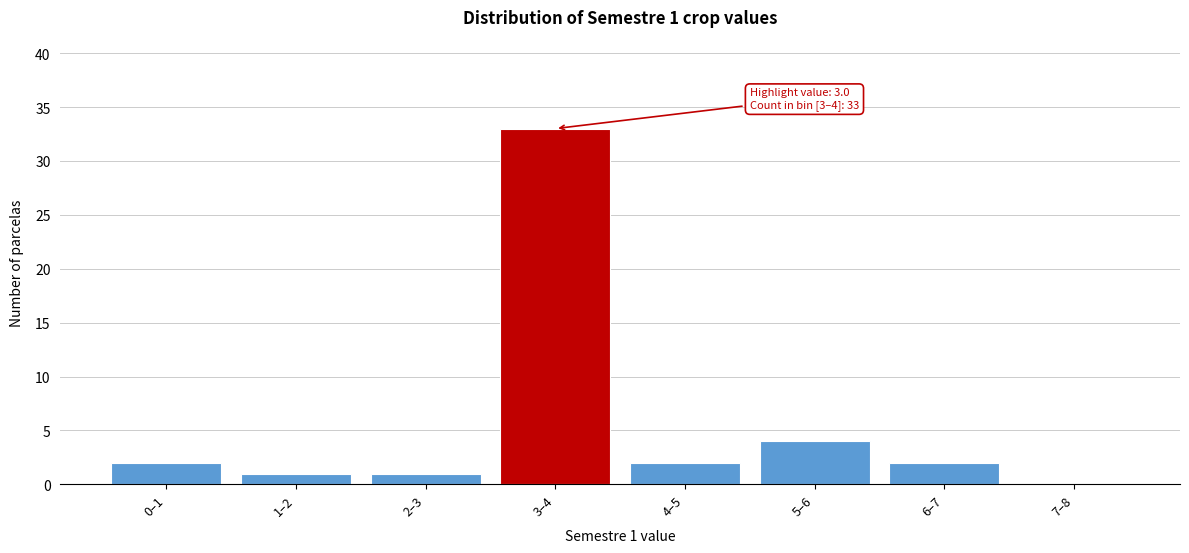

Reading right to left, what are all the values shown in this chart?

7–8=0	6–7=2	5–6=4	4–5=2	3–4=33	2–3=1	1–2=1	0–1=2